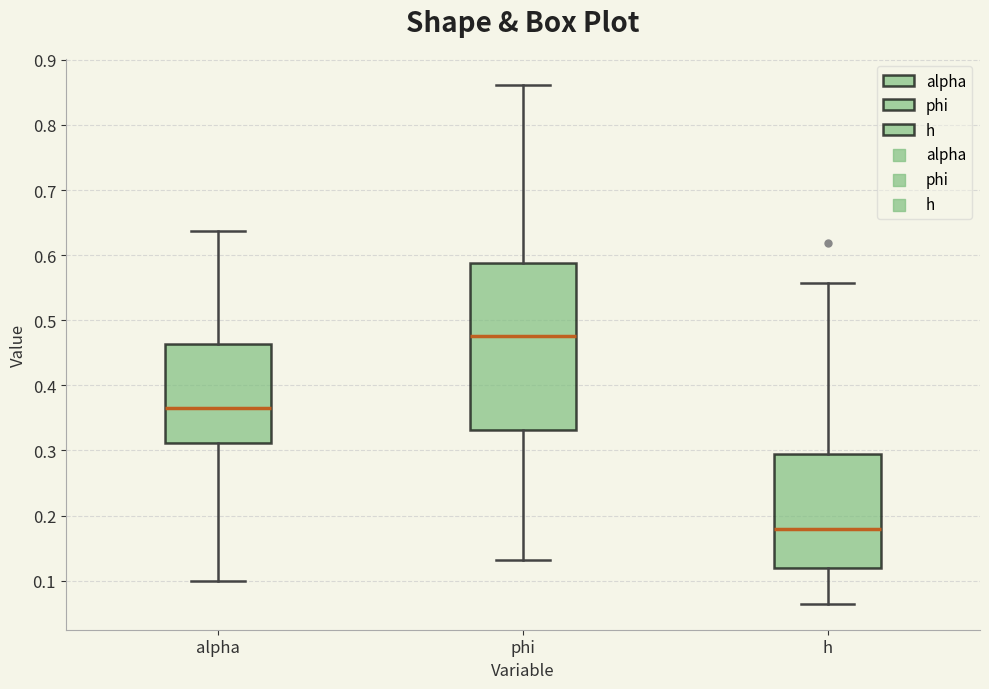

Comparing the boxes themselves (not the whiskers), which one is the tallest?

phi